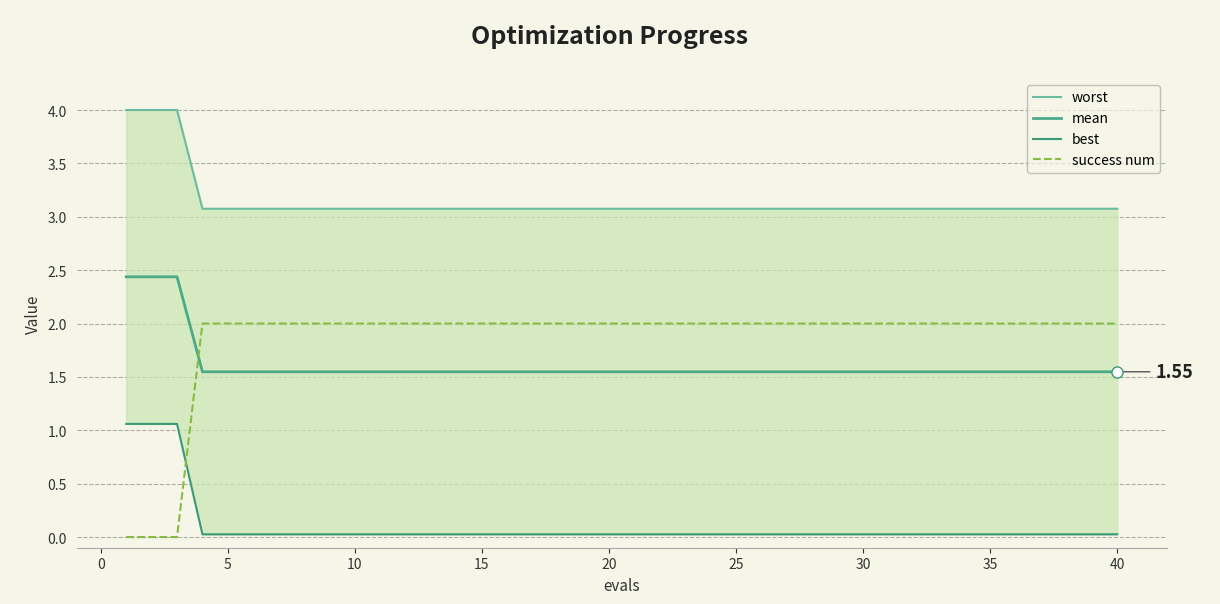

Reading right to left, transcribe all the data shown in this chart.

worst: 3.1	3.1	3.1	3.1	3.1	3.1	3.1	3.1	3.1	3.1	3.1	3.1	3.1	3.1	3.1	3.1	3.1	3.1	3.1	3.1	3.1	3.1	3.1	3.1	3.1	3.1	3.1	3.1	3.1	3.1	3.1	3.1	3.1	3.1	3.1	3.1	3.1	4.0	4.0	4.0
mean: 1.5	1.5	1.5	1.5	1.5	1.5	1.5	1.5	1.5	1.5	1.5	1.5	1.5	1.5	1.5	1.5	1.5	1.5	1.5	1.5	1.5	1.5	1.5	1.5	1.5	1.5	1.5	1.5	1.5	1.5	1.5	1.5	1.5	1.5	1.5	1.5	1.5	2.4	2.4	2.4
best: 0.0	0.0	0.0	0.0	0.0	0.0	0.0	0.0	0.0	0.0	0.0	0.0	0.0	0.0	0.0	0.0	0.0	0.0	0.0	0.0	0.0	0.0	0.0	0.0	0.0	0.0	0.0	0.0	0.0	0.0	0.0	0.0	0.0	0.0	0.0	0.0	0.0	1.1	1.1	1.1
success num: 2.0	2.0	2.0	2.0	2.0	2.0	2.0	2.0	2.0	2.0	2.0	2.0	2.0	2.0	2.0	2.0	2.0	2.0	2.0	2.0	2.0	2.0	2.0	2.0	2.0	2.0	2.0	2.0	2.0	2.0	2.0	2.0	2.0	2.0	2.0	2.0	2.0	0.0	0.0	0.0